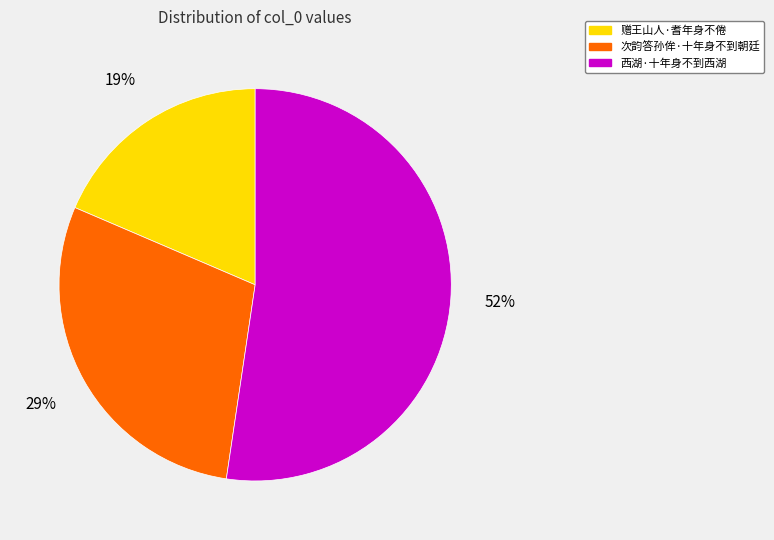

The 次韵答孙侔·十年身不到朝廷 slice represents 29% of the pie. True or false?

True